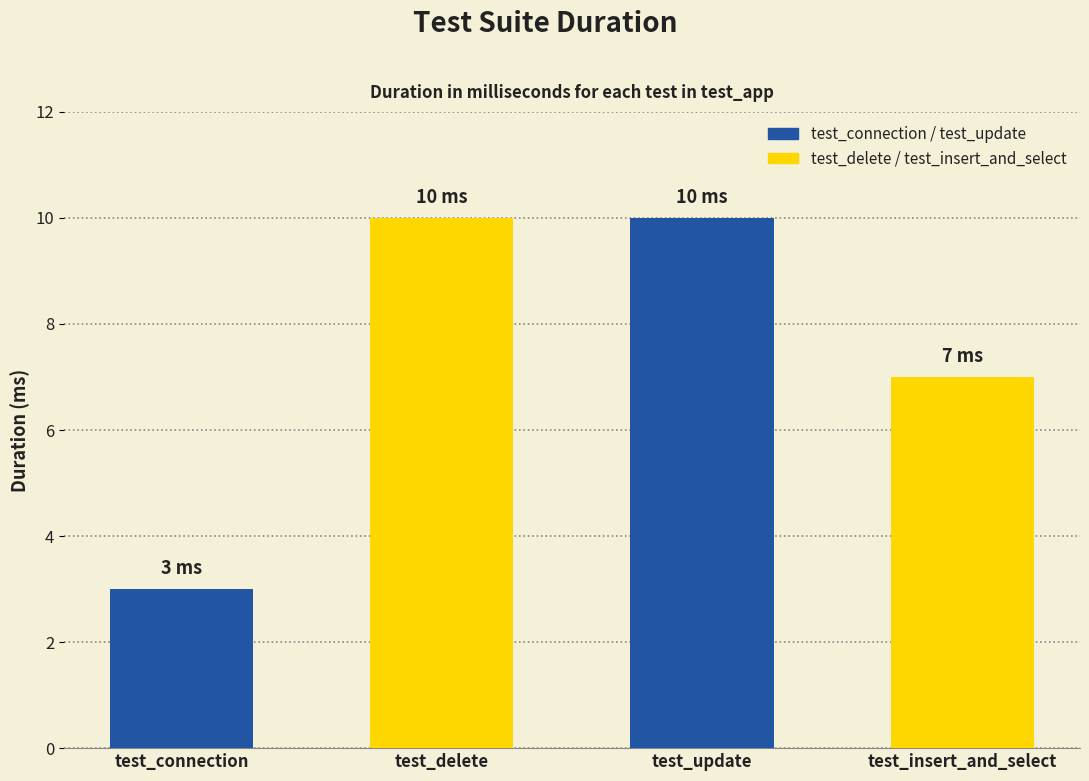

What is the minimum value shown in the chart?

3